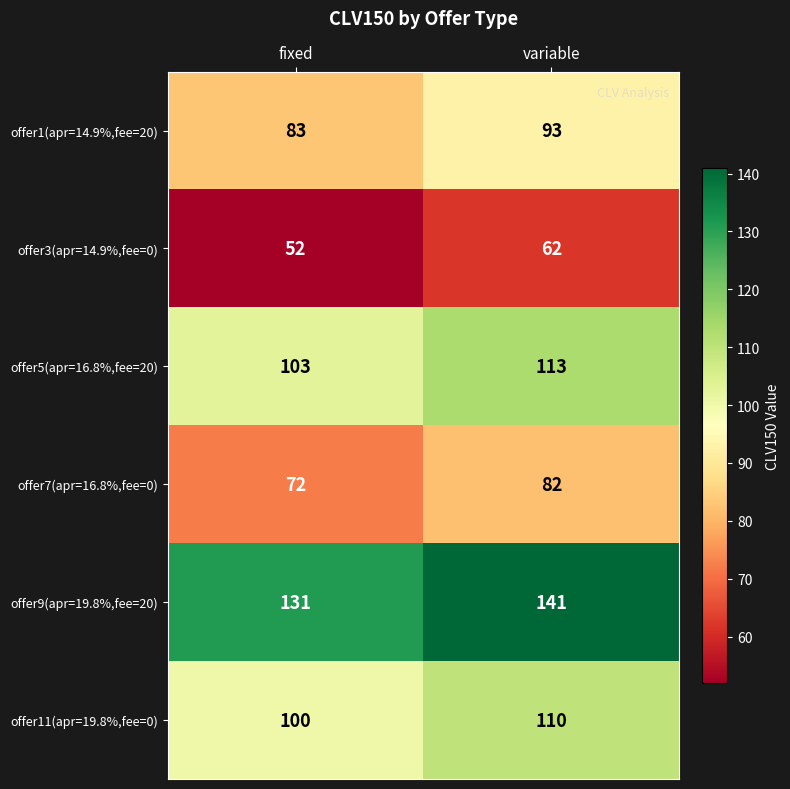

What is the sum of all offer7(apr=16.8%,fee=0) values?

154